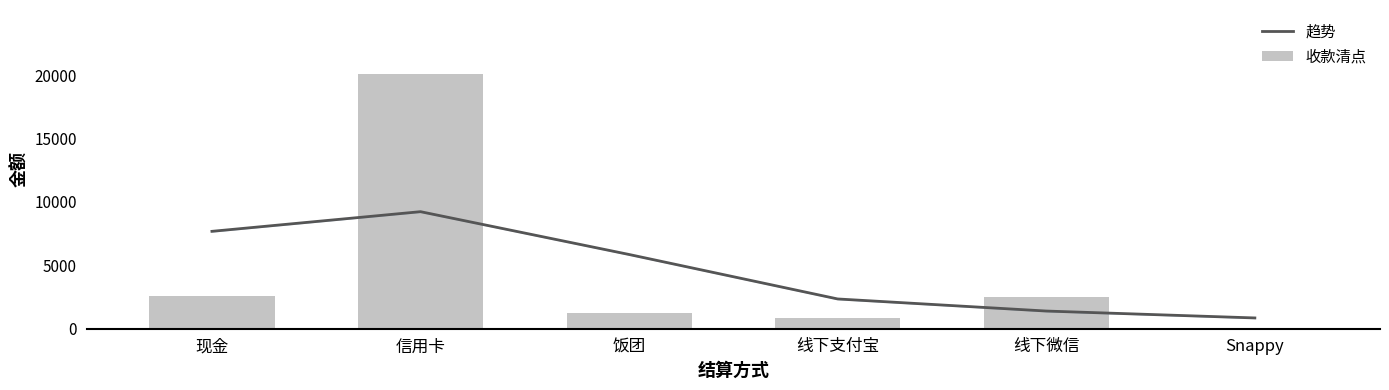

The 趋势 series shows 9231.2 at 信用卡. True or false?

True